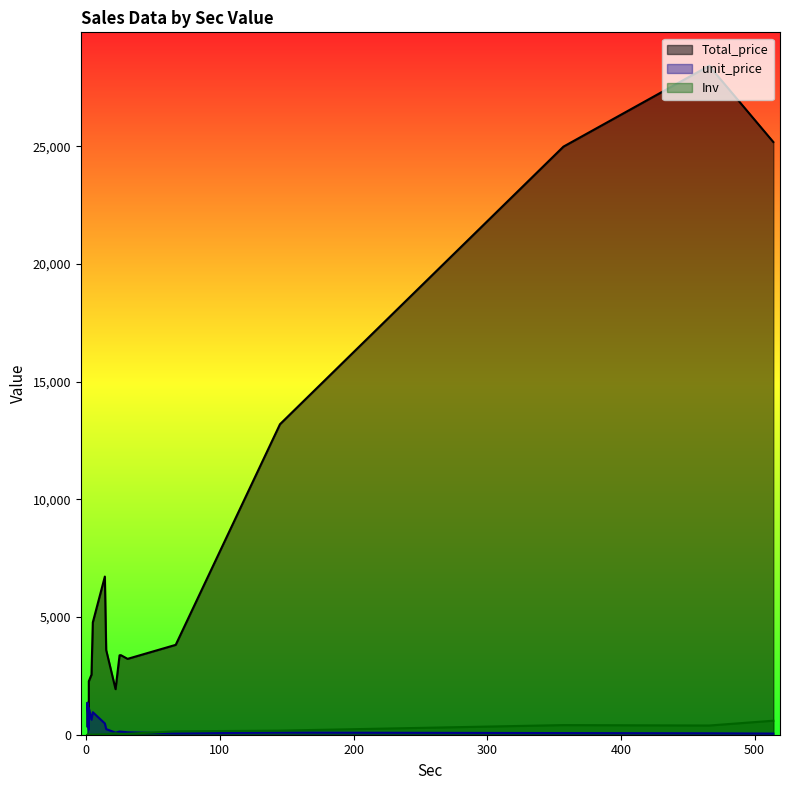

What is the difference between the Inv values at 2 and 14?

16